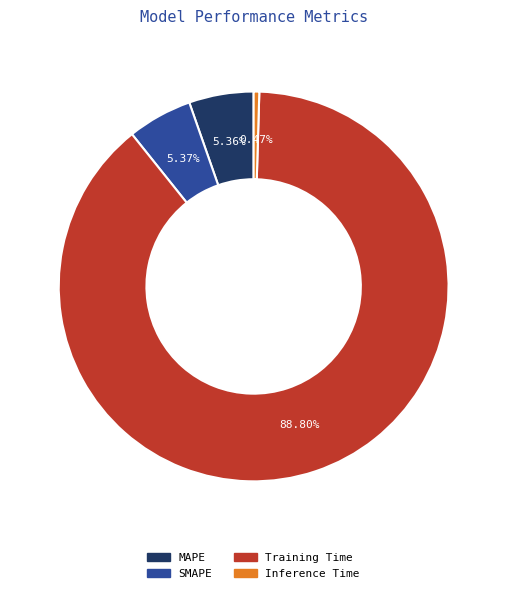

Do MAPE and Training Time together represent more than half of the pie?

Yes